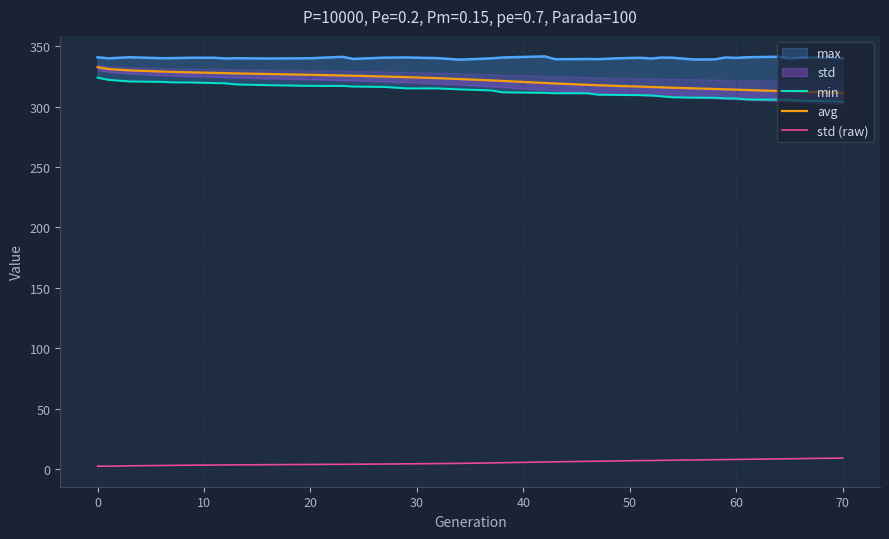

The value of std (raw) at 35 is 11.9. True or false?

False